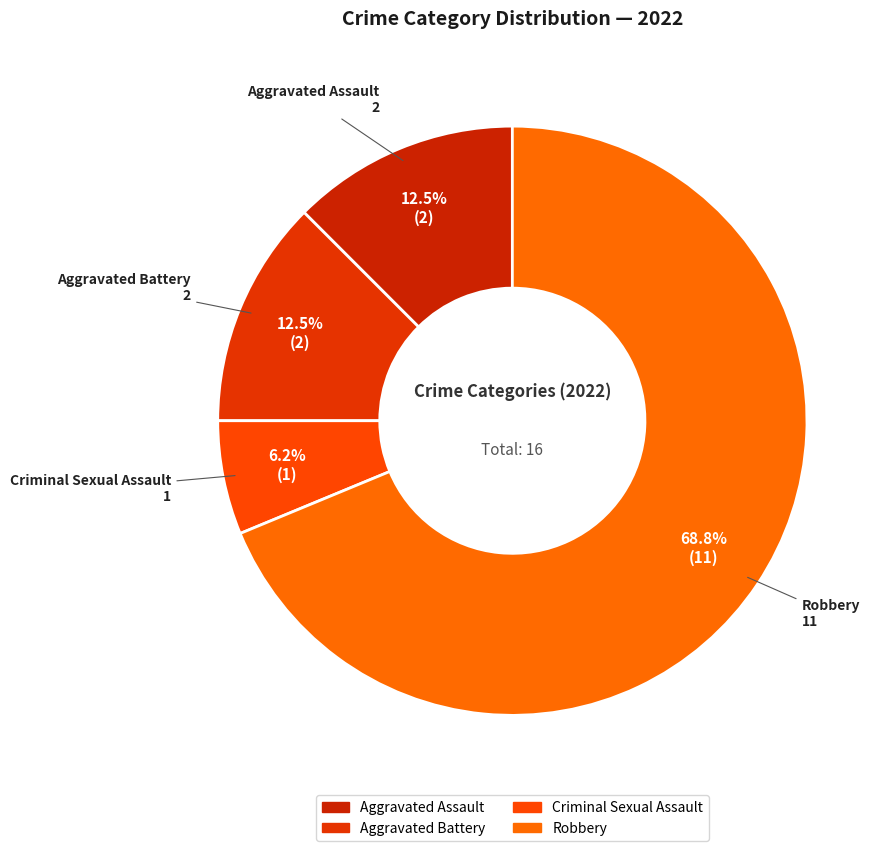

Do Aggravated Assault and Aggravated Battery together represent more than half of the pie?

No